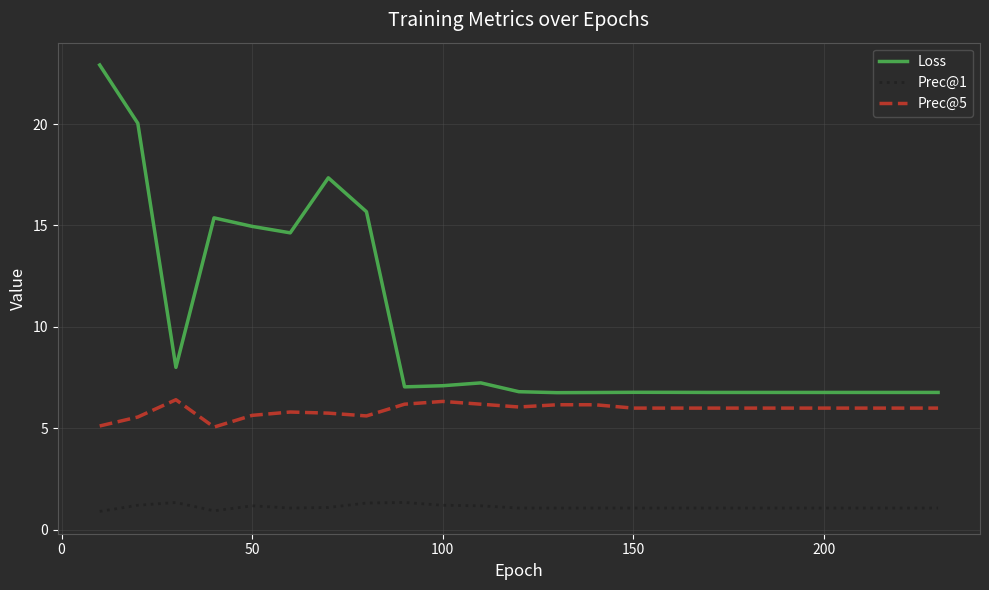

True or false: Prec@1 and Loss intersect in this chart.

False